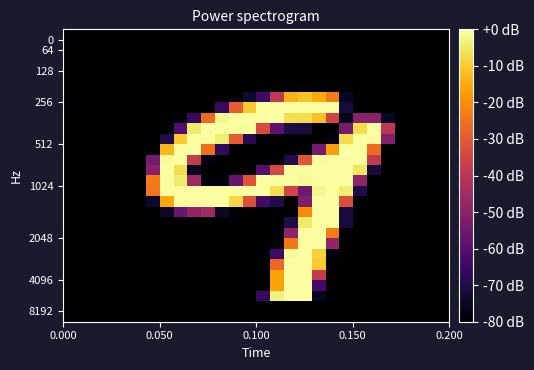

Count the number of categories in the chart.

28